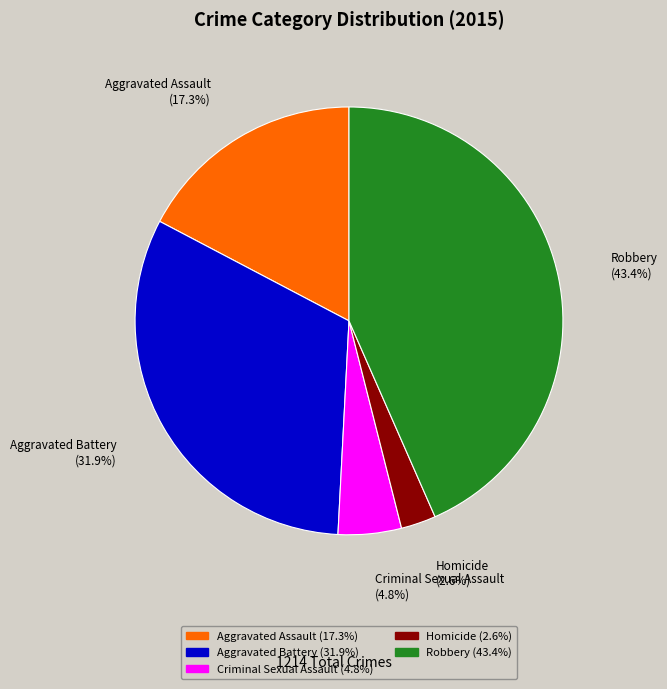

How many segments does this pie chart have?

5